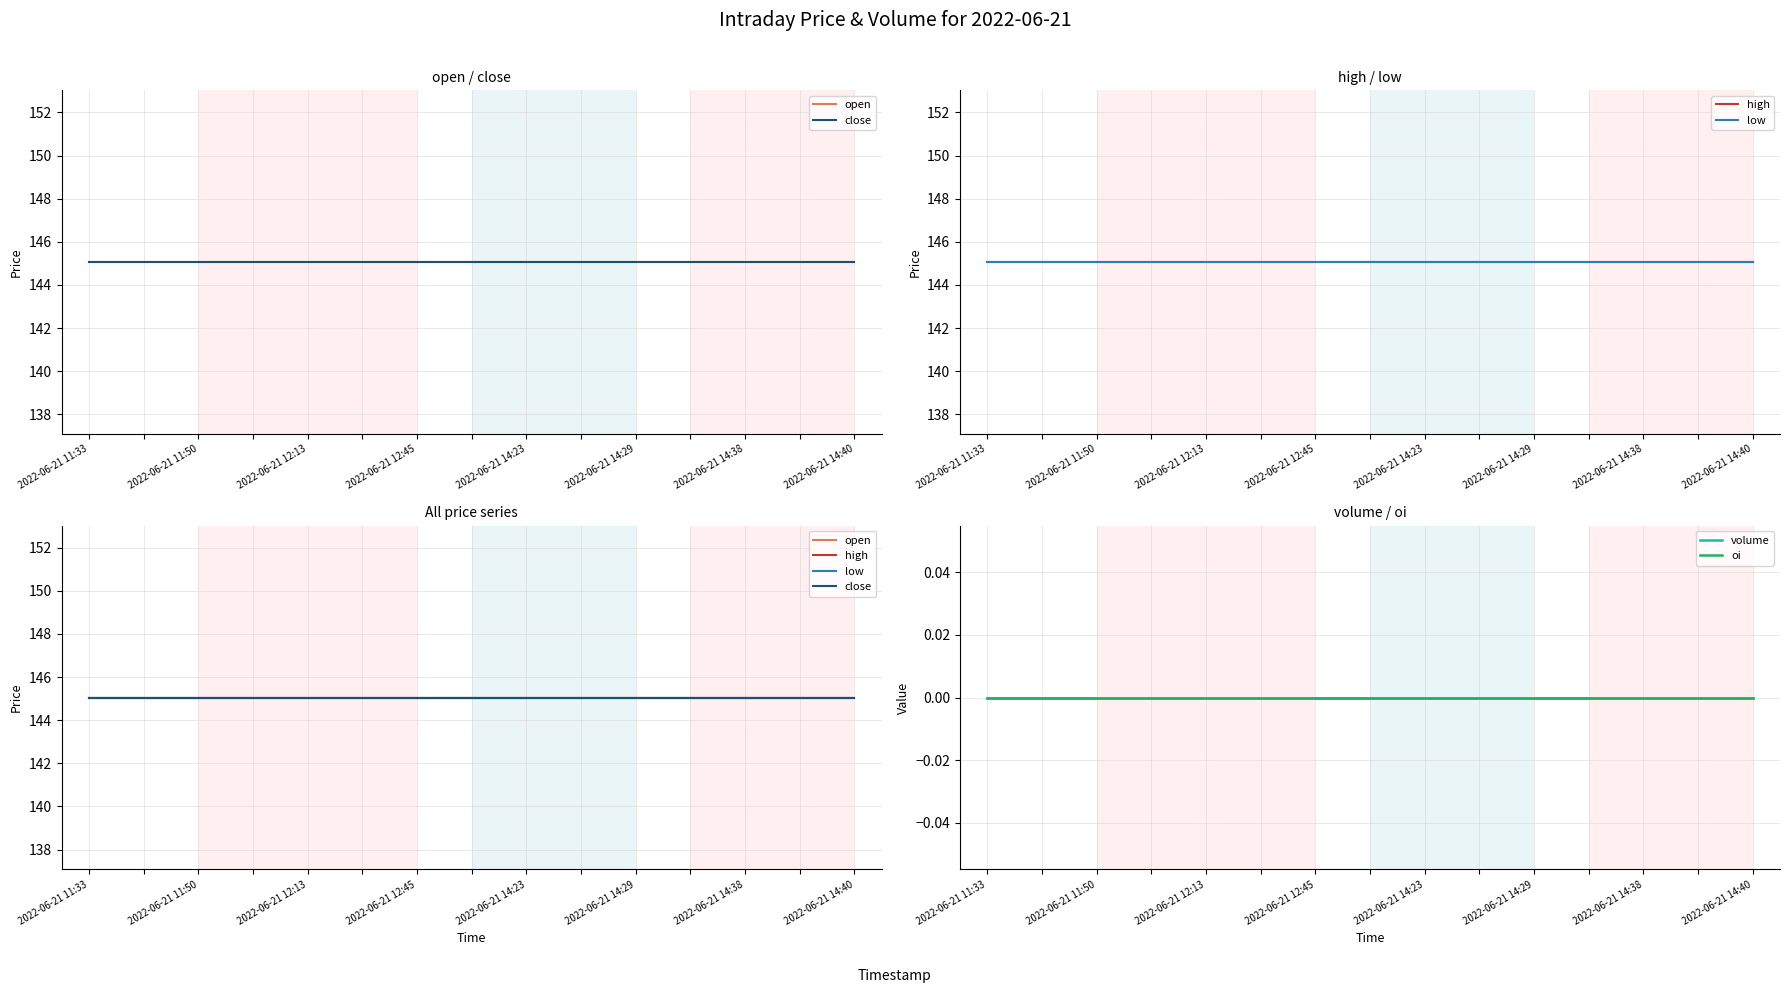

At which category is the sum across all series the highest?

2022-06-21 11:33